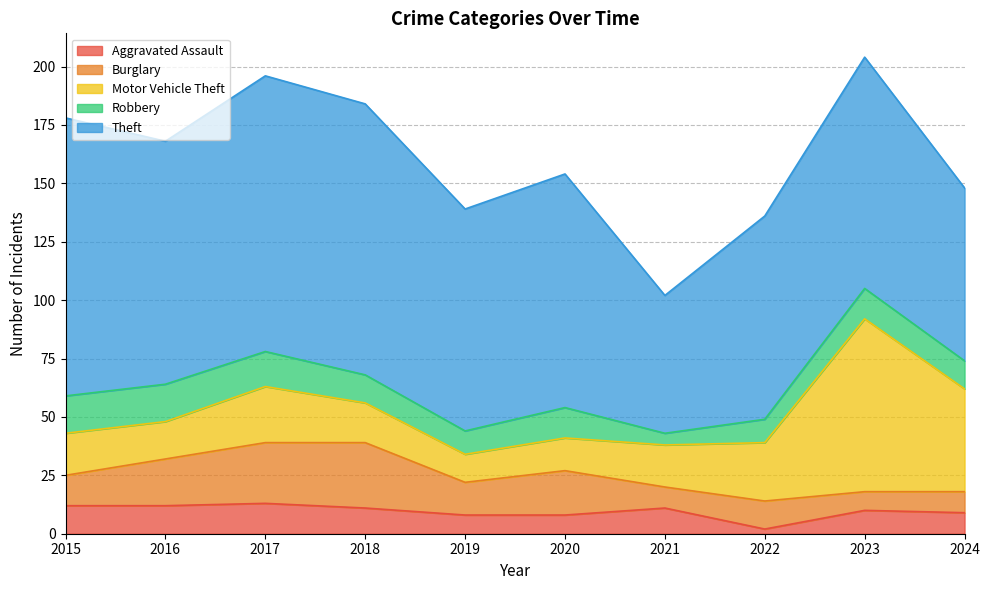

Is the value of Robbery at 2018 greater than the value of Aggravated Assault at 2020?

Yes